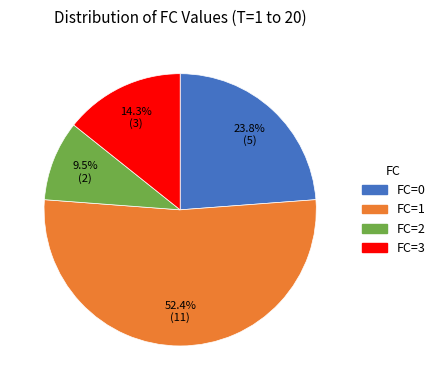

Combined, do FC=1 and FC=3 account for over 50%?

Yes